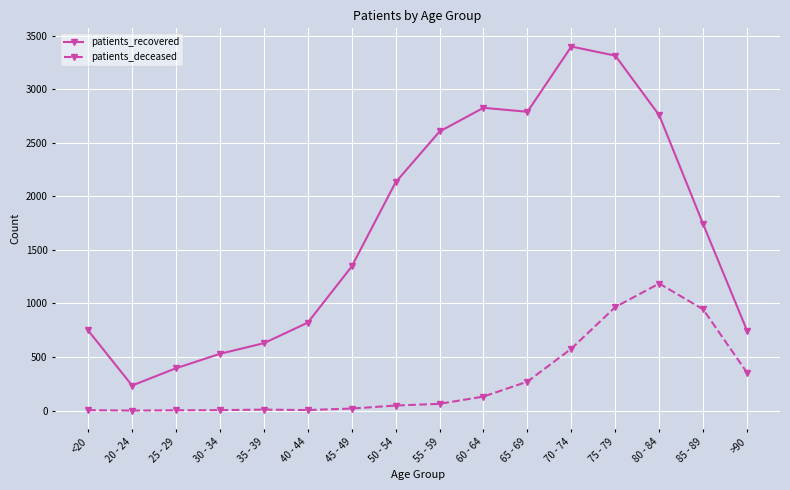

What is the sum of all patients_deceased values?

4584